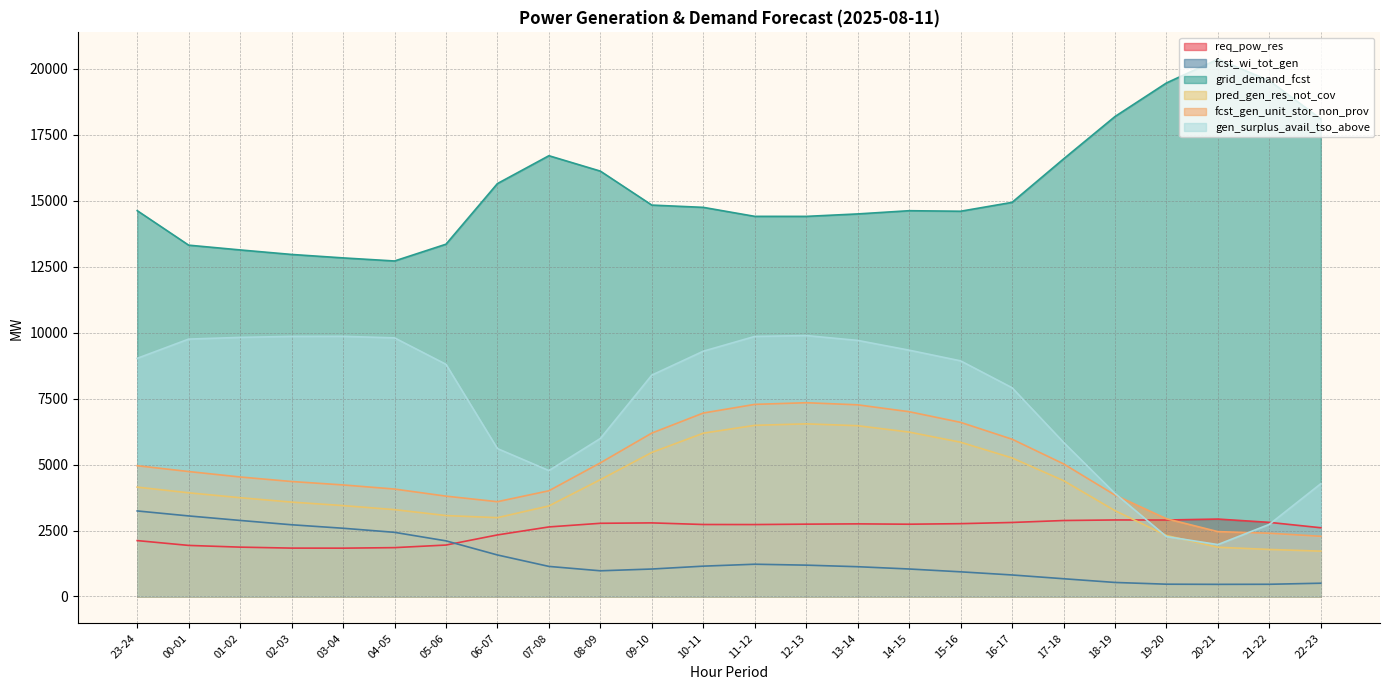

How many data points in pred_gen_res_not_cov are less than 3930?

12